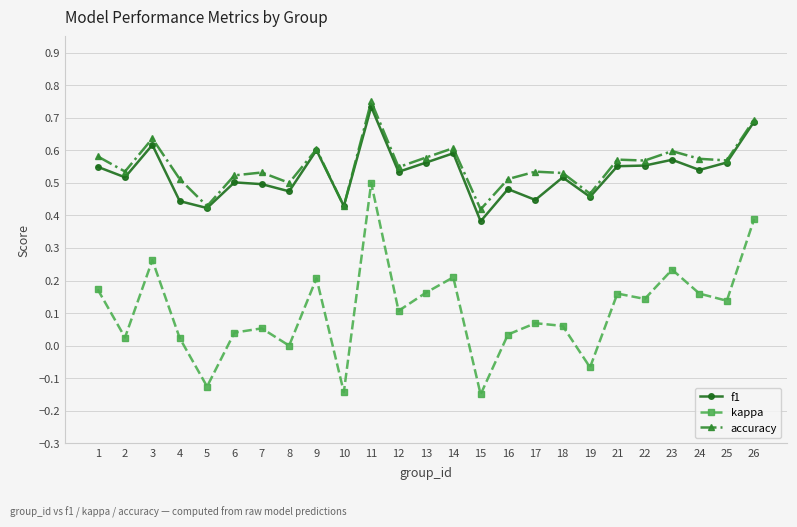

The accuracy series shows 0.5 at 16. True or false?

True